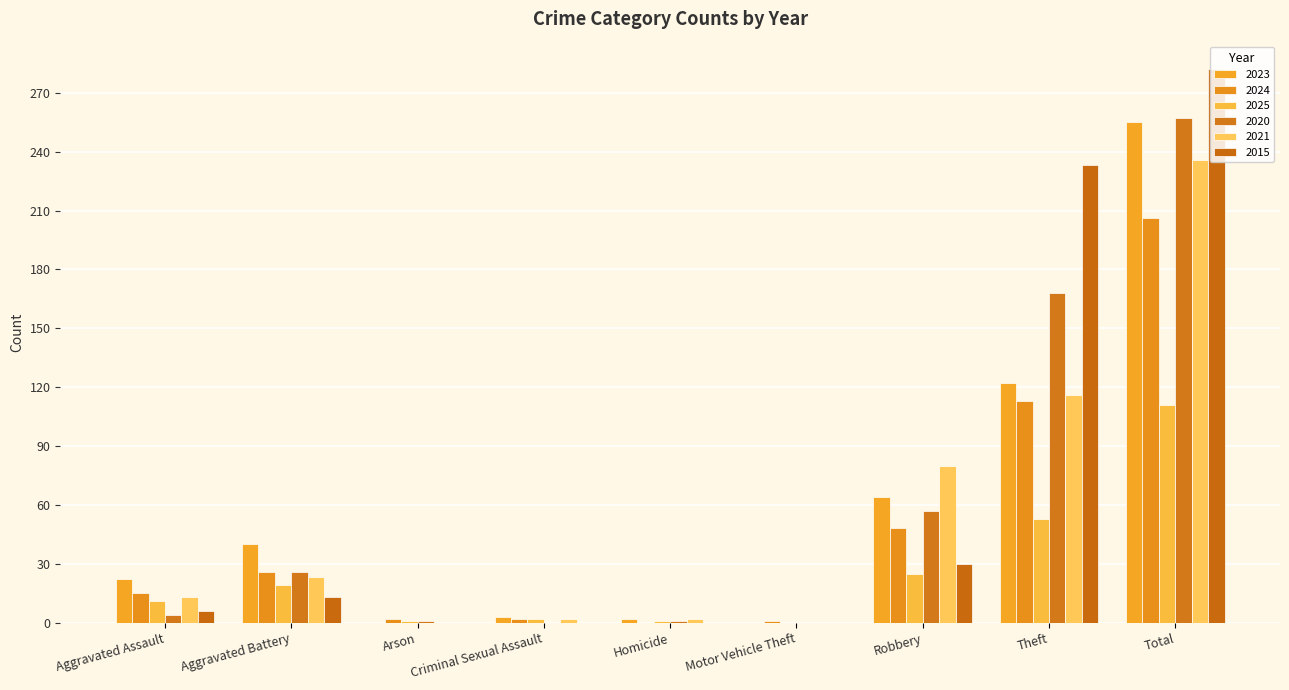

Which series changed the most between Motor Vehicle Theft and Total?

2015